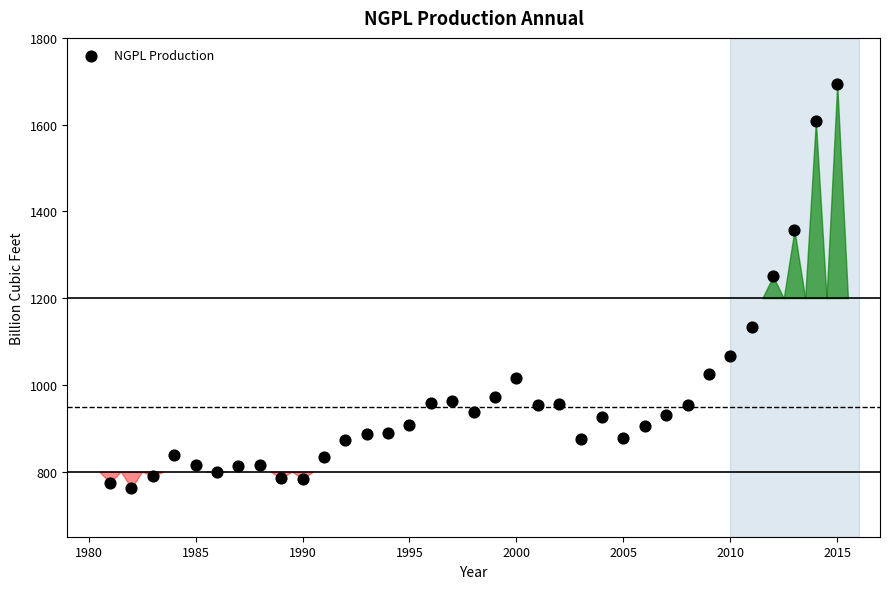

What Y value in the scatter plot is closest to 1227?

1250.0